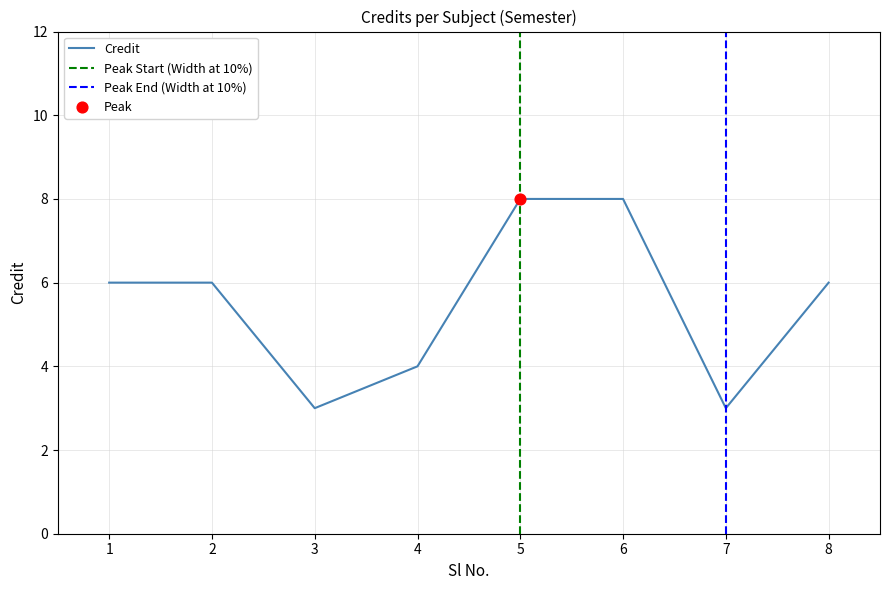

Approximately how many times larger is the value at 2 compared to 6?

0.8